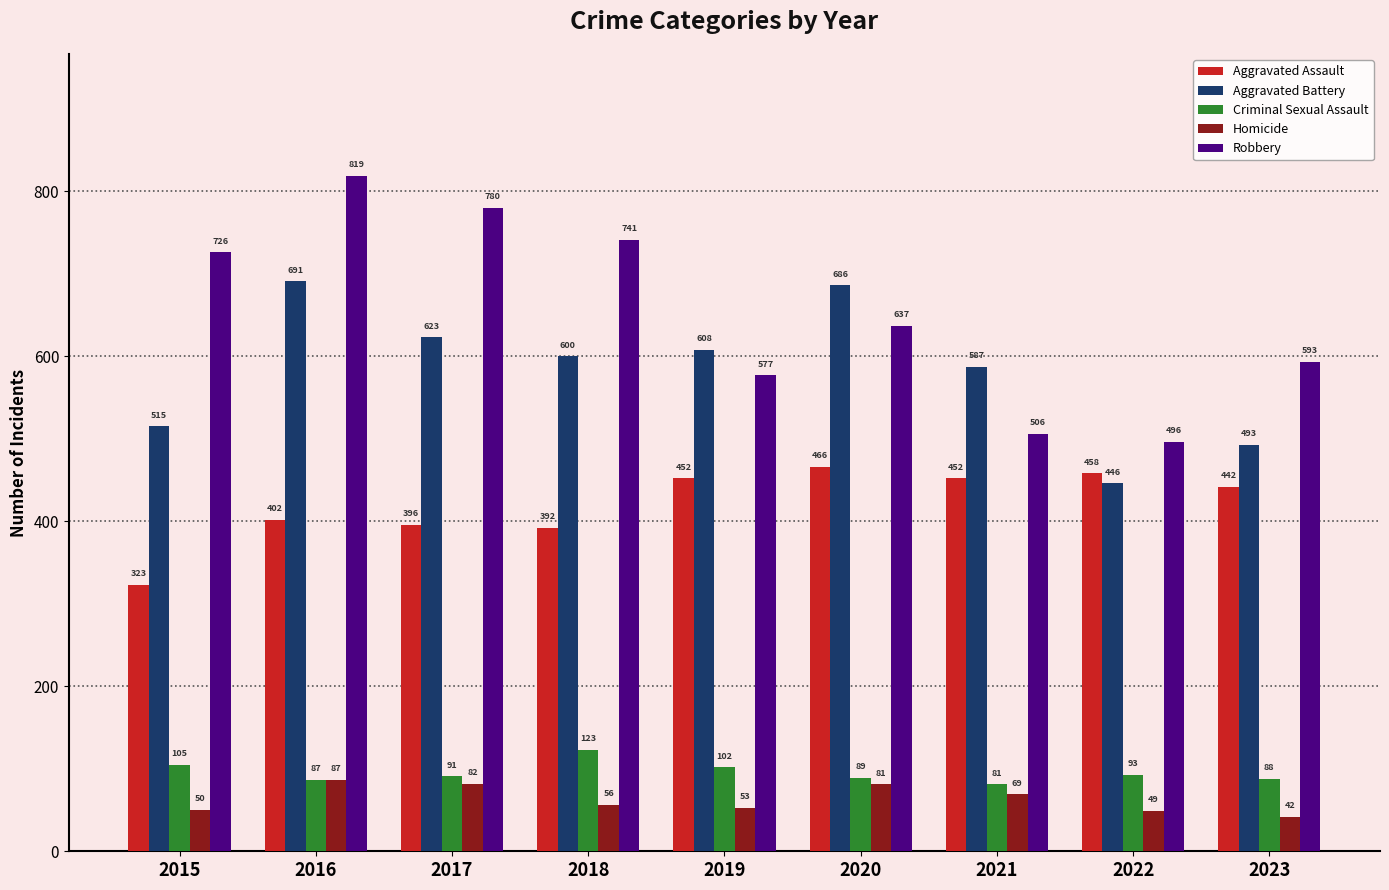

At which label is Aggravated Battery closest to 568?

2021